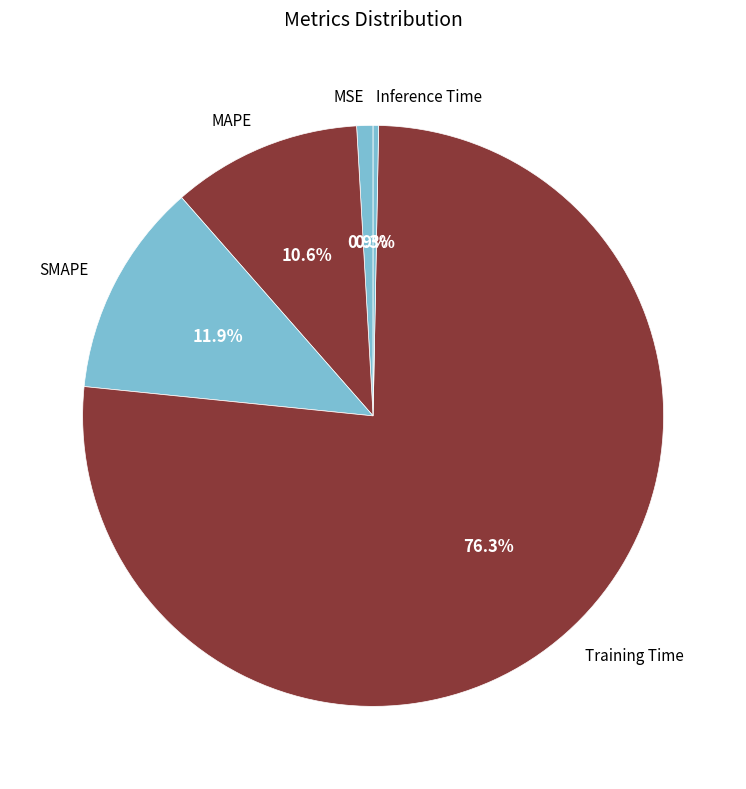

To the nearest percent, what percentage of the pie is MAPE?

11%